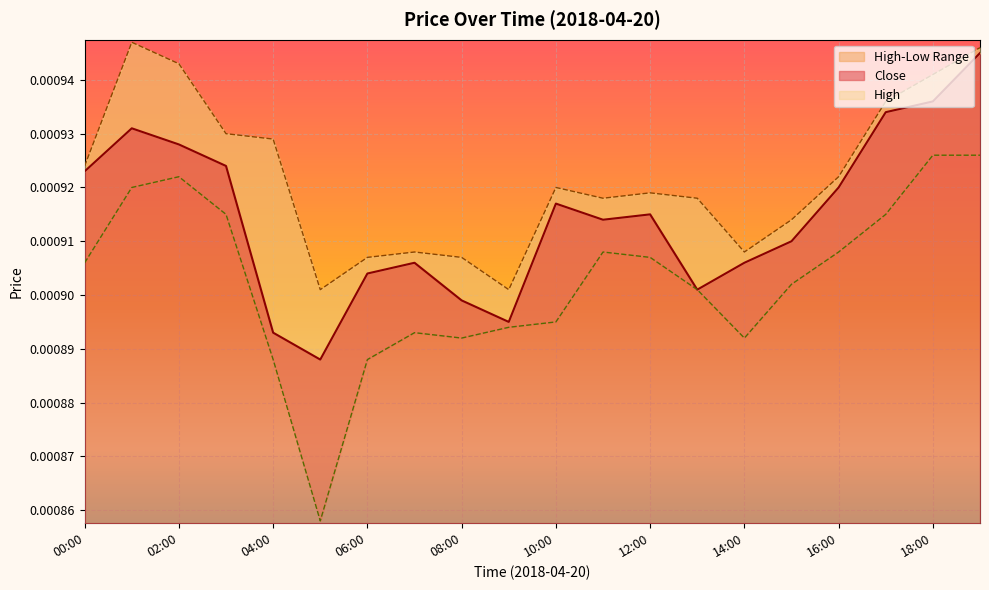

How many series are shown in this chart?

3